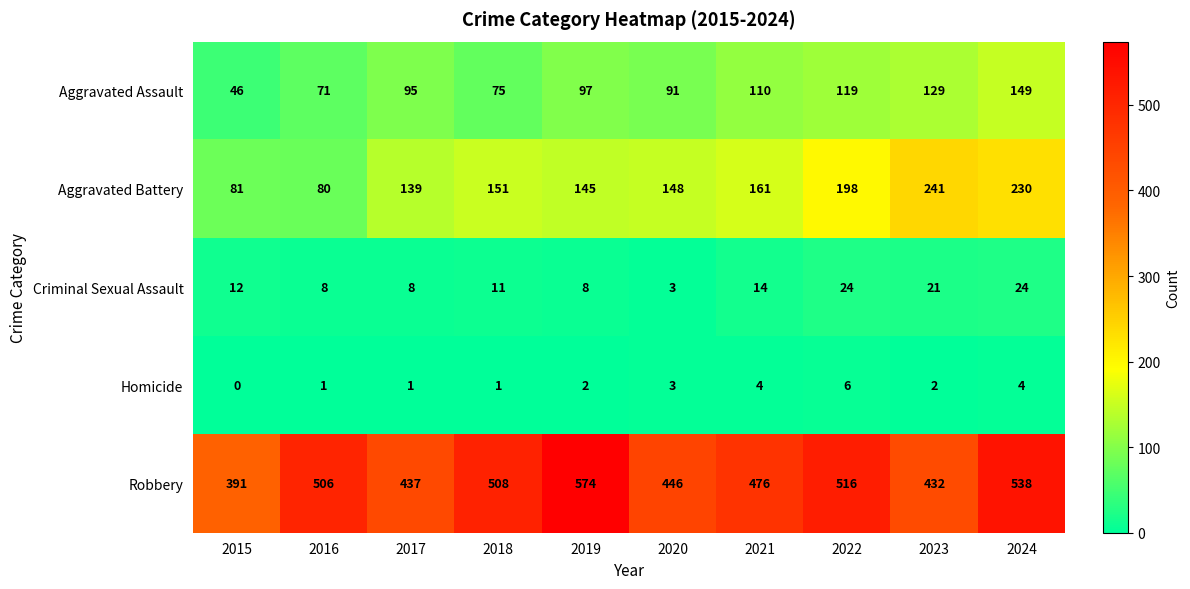

Which series has the largest total across all categories?

Robbery